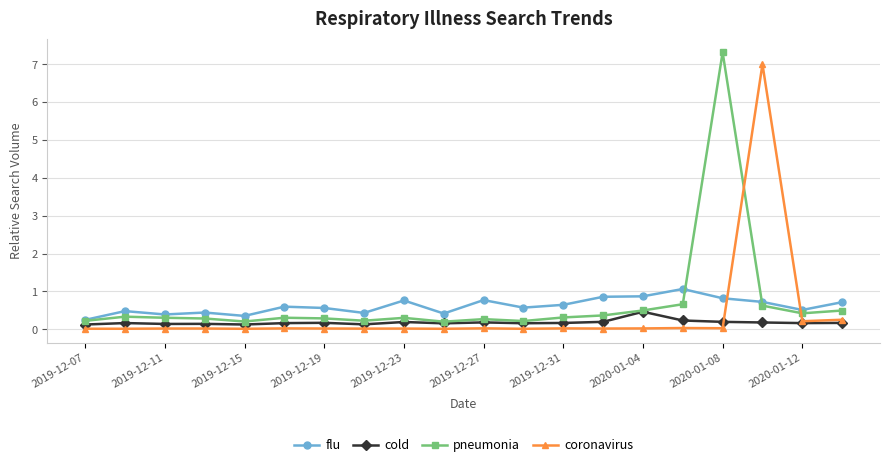

True or false: flu has more than 1 points higher than both neighbors.

True